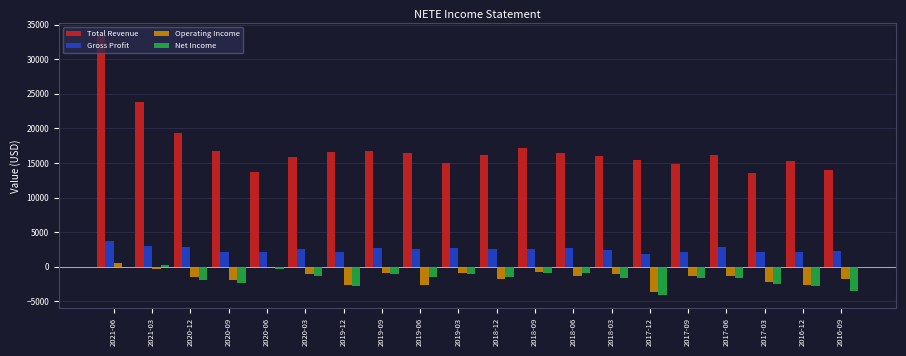

At which category does the chart reach its peak across all series?

2021-06